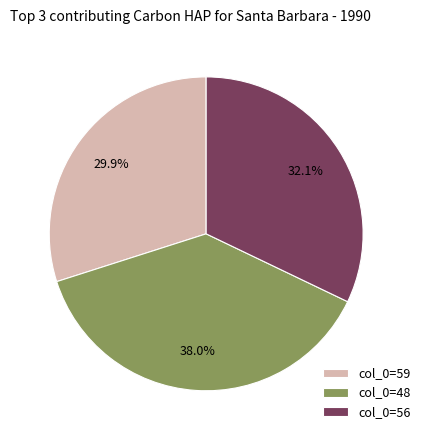

Is the sum of col_0=56 and col_0=59 greater than half?

Yes